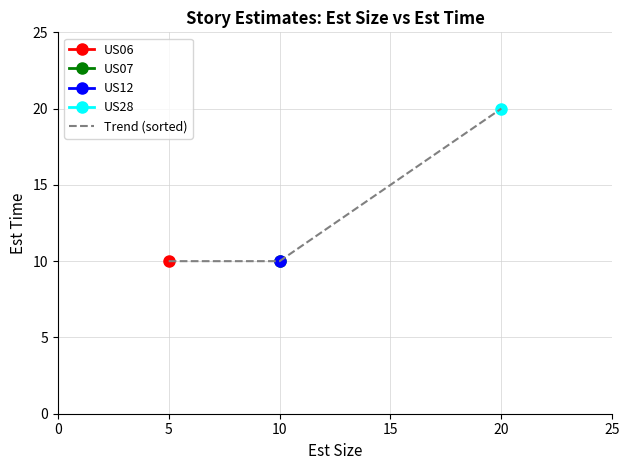

True or false: there are more than 1 points higher than both neighbors.

False